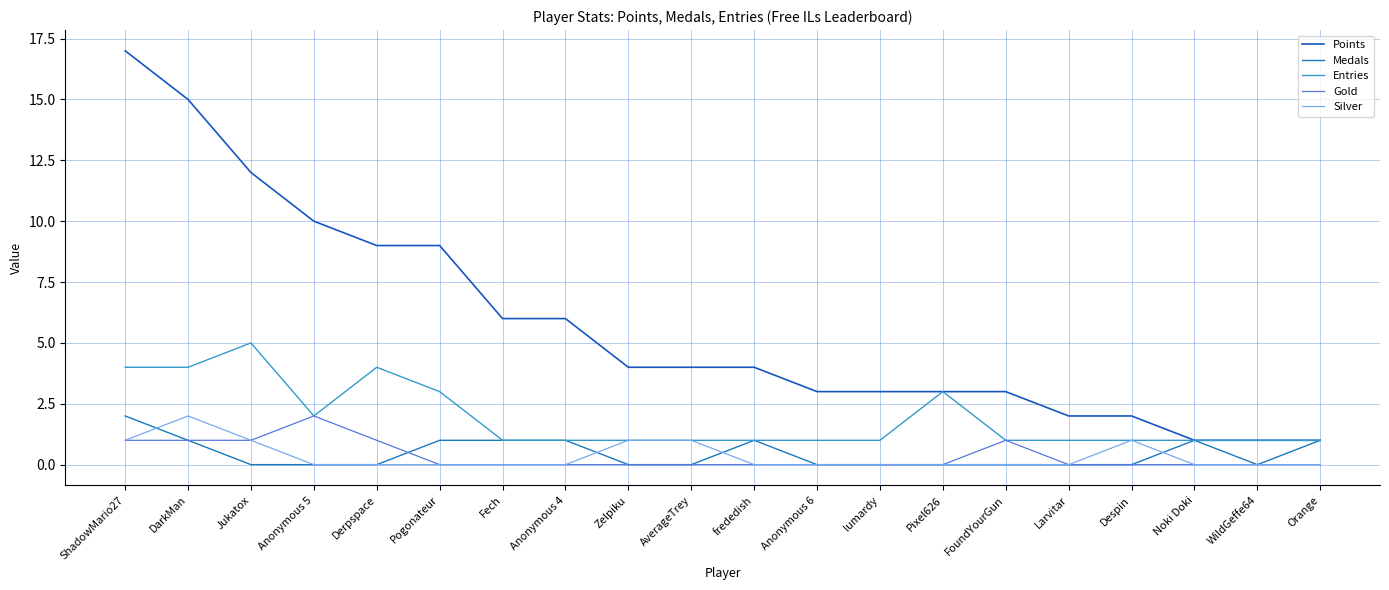

True or false: Entries and Silver cross at least once.

False